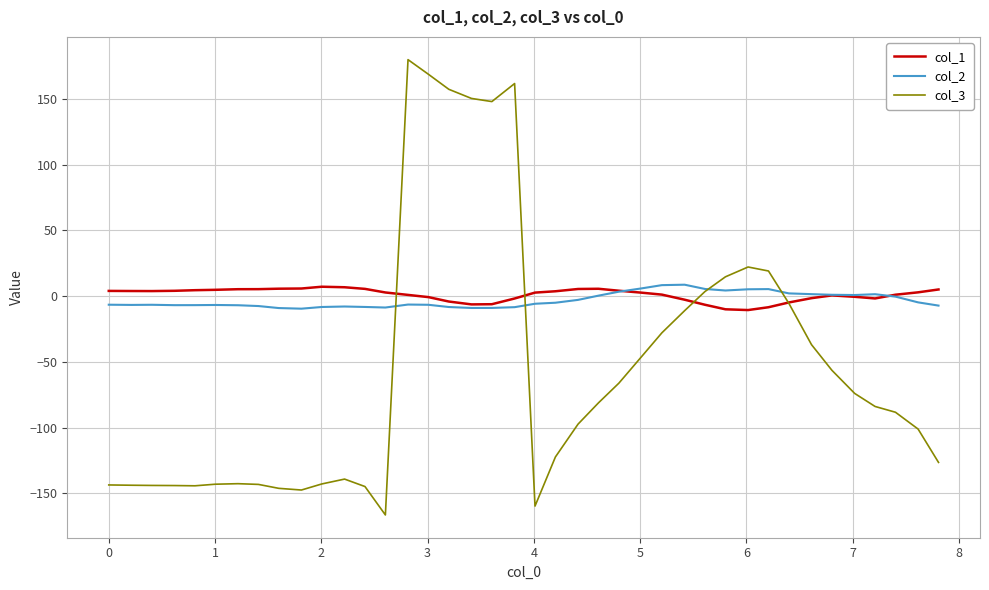

How many intersections are there between col_1 and col_3?

4